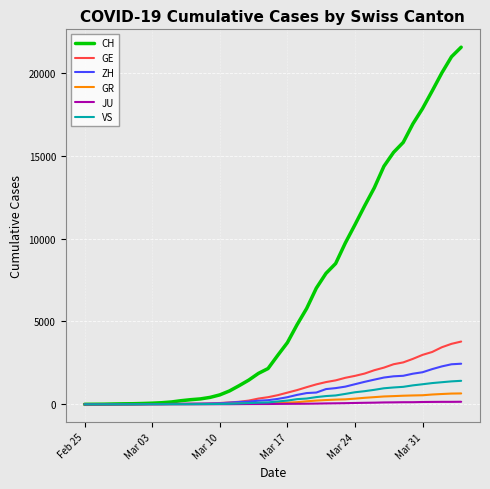

What are all the series names shown in the legend?

CH, GE, ZH, GR, JU, VS